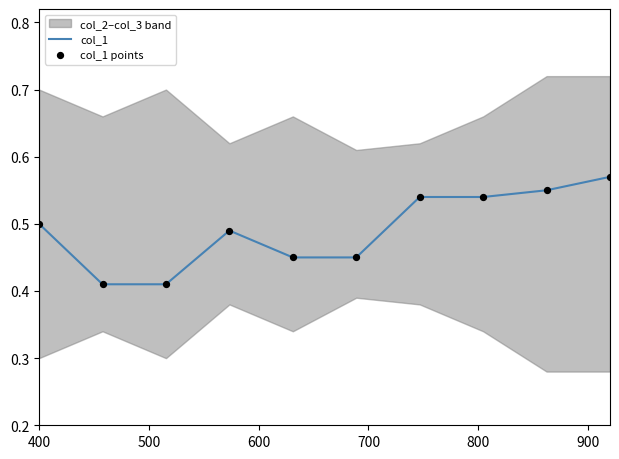

Is the value of col_1 points at 9 greater than the value of col_1 at 800?

Yes